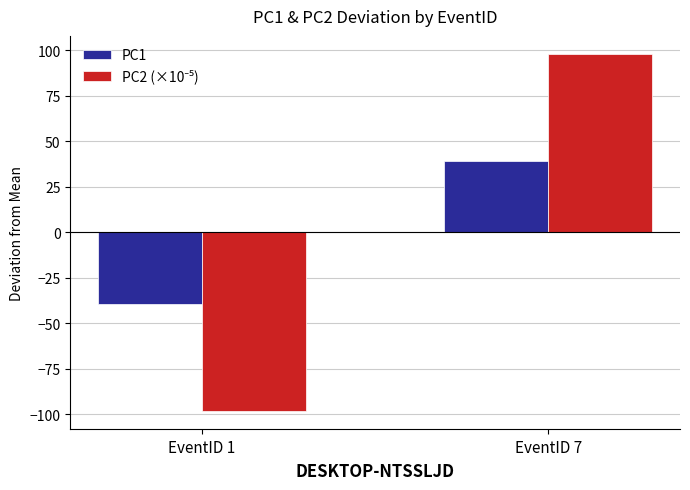

At which category is the sum across all series the highest?

EventID 7